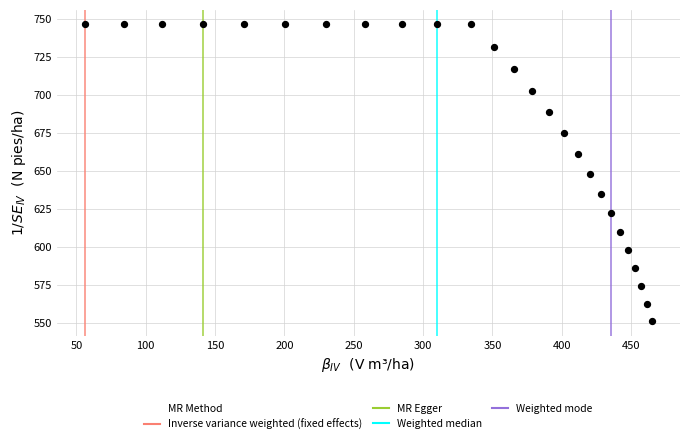

What is the range of X values (max minus min)?

408.5